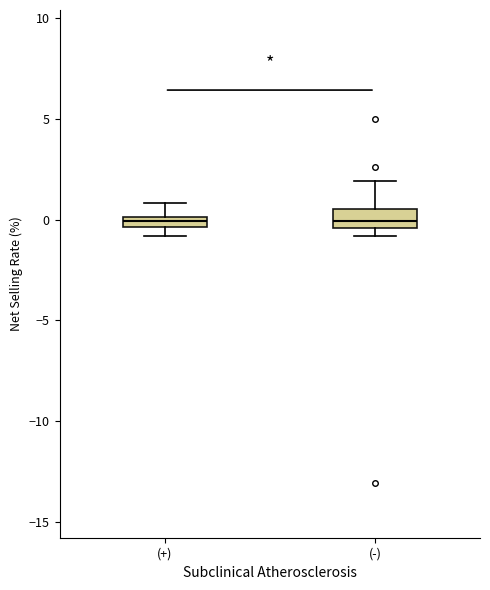

Where does the upper whisker of the box for (-) end on the y-axis? The values are not printed on the chart, so give them approximately, as read against the axis.

2.0